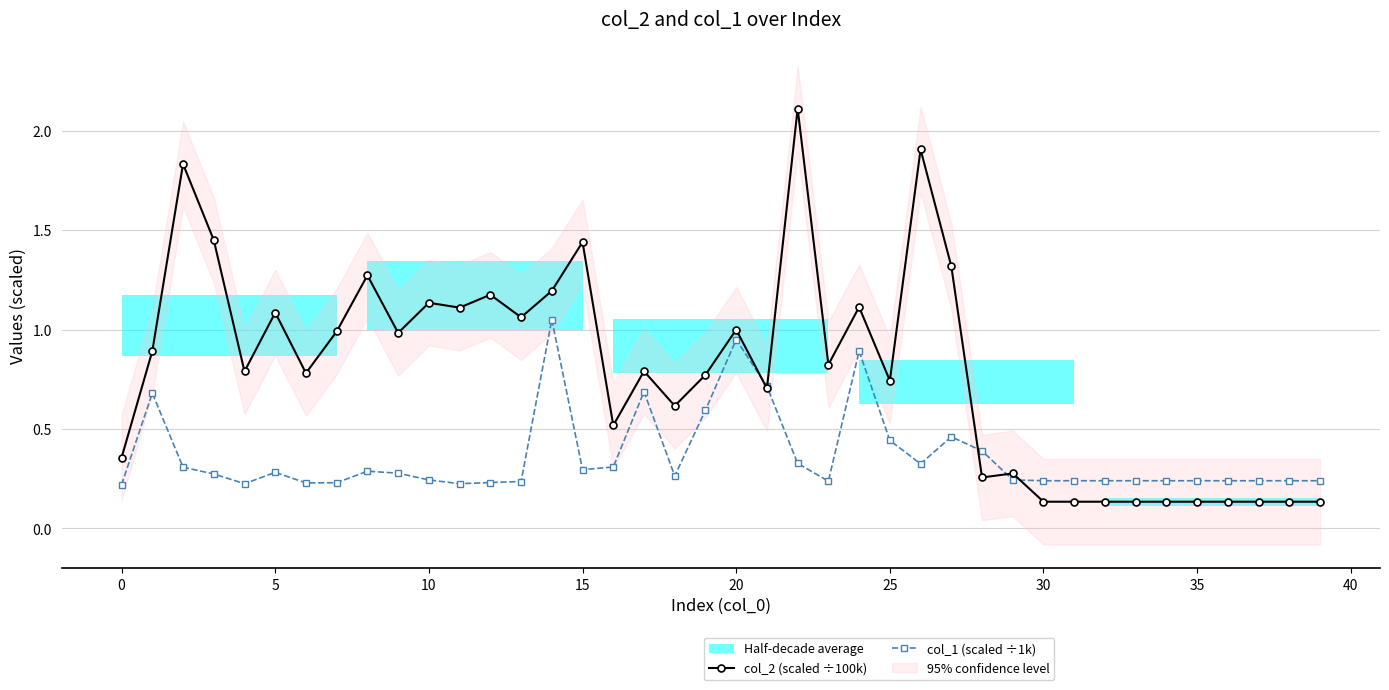

What is the average value of the col_2 (scaled ÷100k) series?

0.8